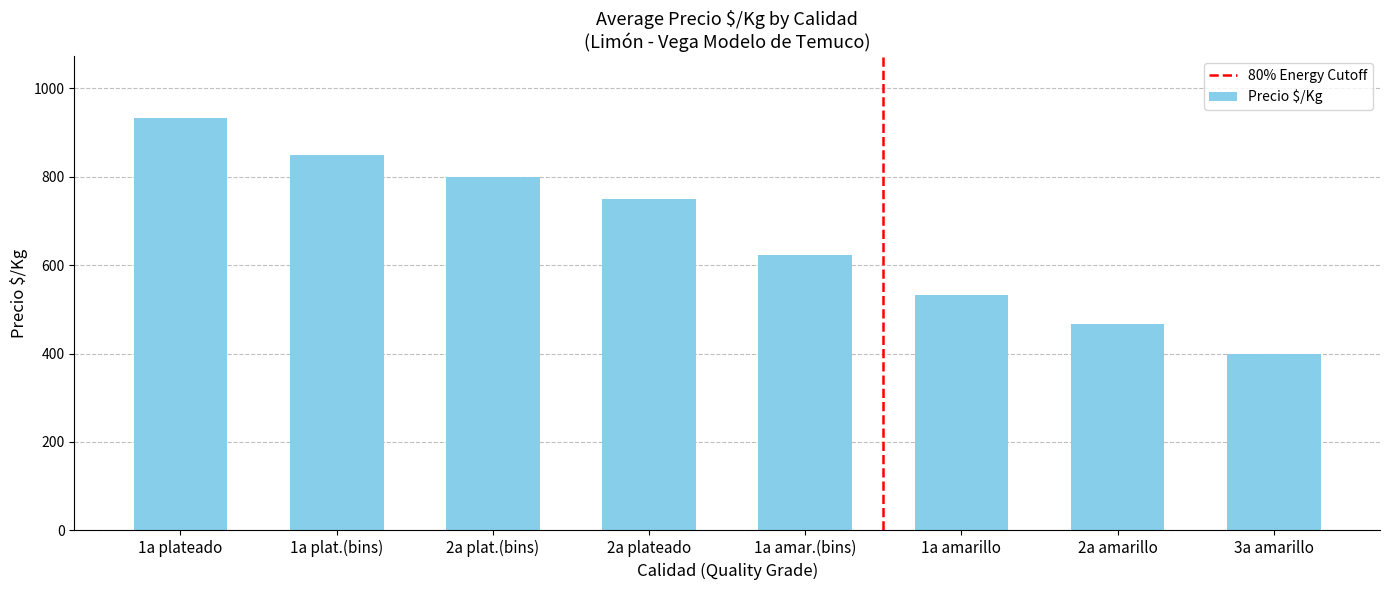

What is the average value?

669